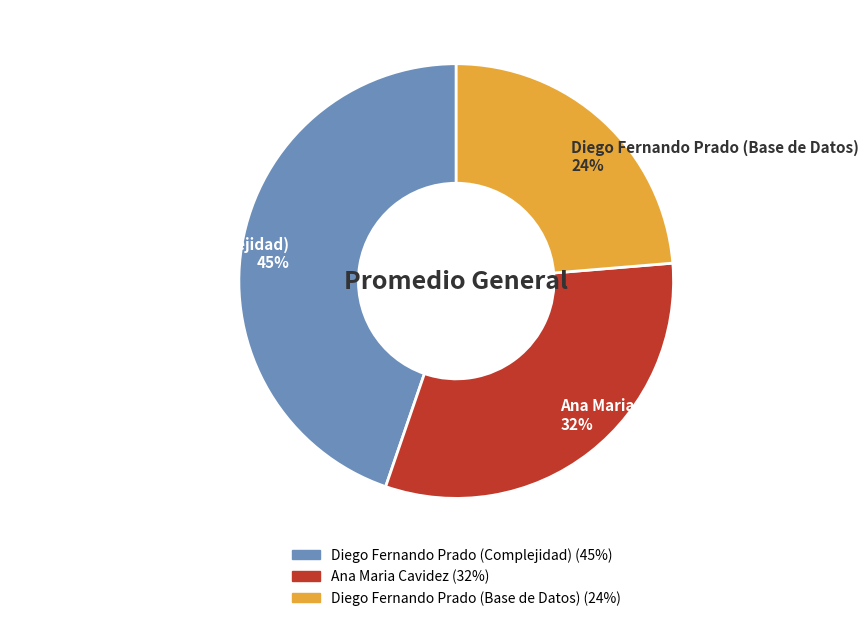

To the nearest percent, what portion does Ana Maria Cavidez represent?

32%